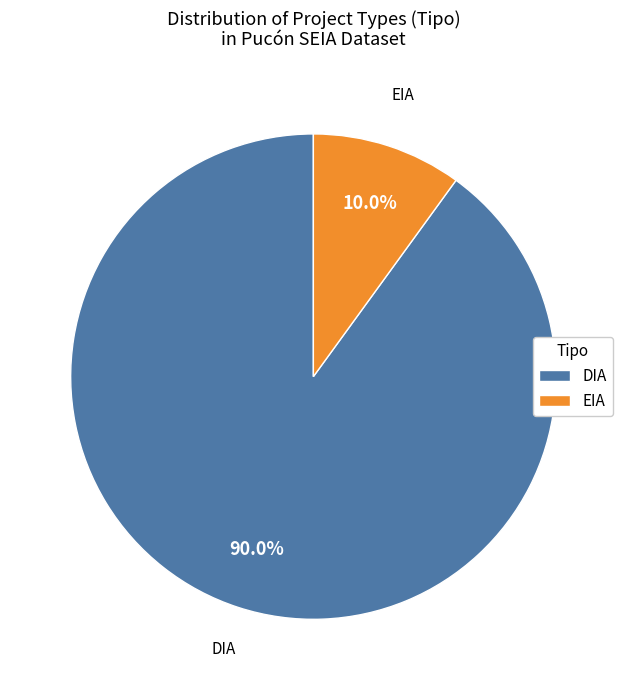

What portion of the pie excludes EIA?

90.0%